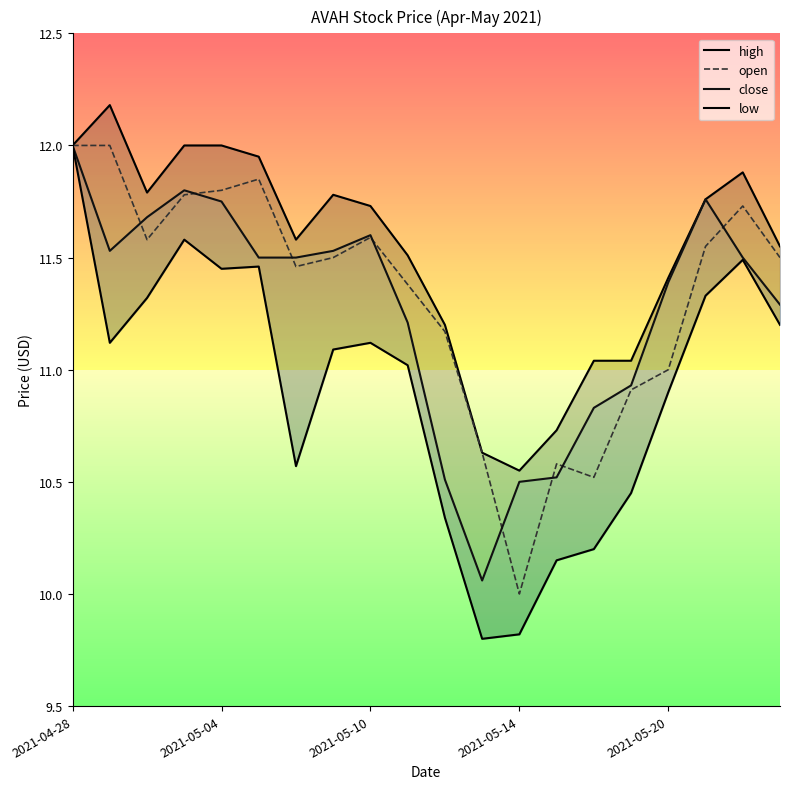

The open series shows 11.6 at 2021-05-10. True or false?

True